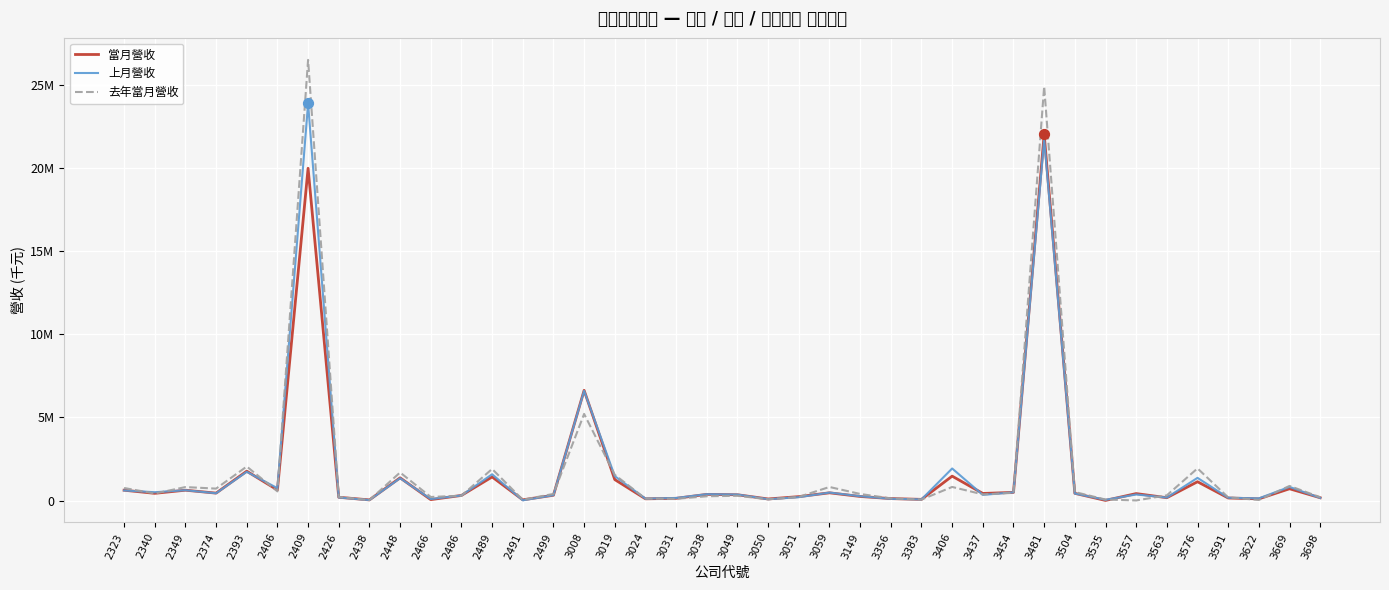

Is the value of 上月營收 at 3383 greater than the value of 當月營收 at 3024?

No